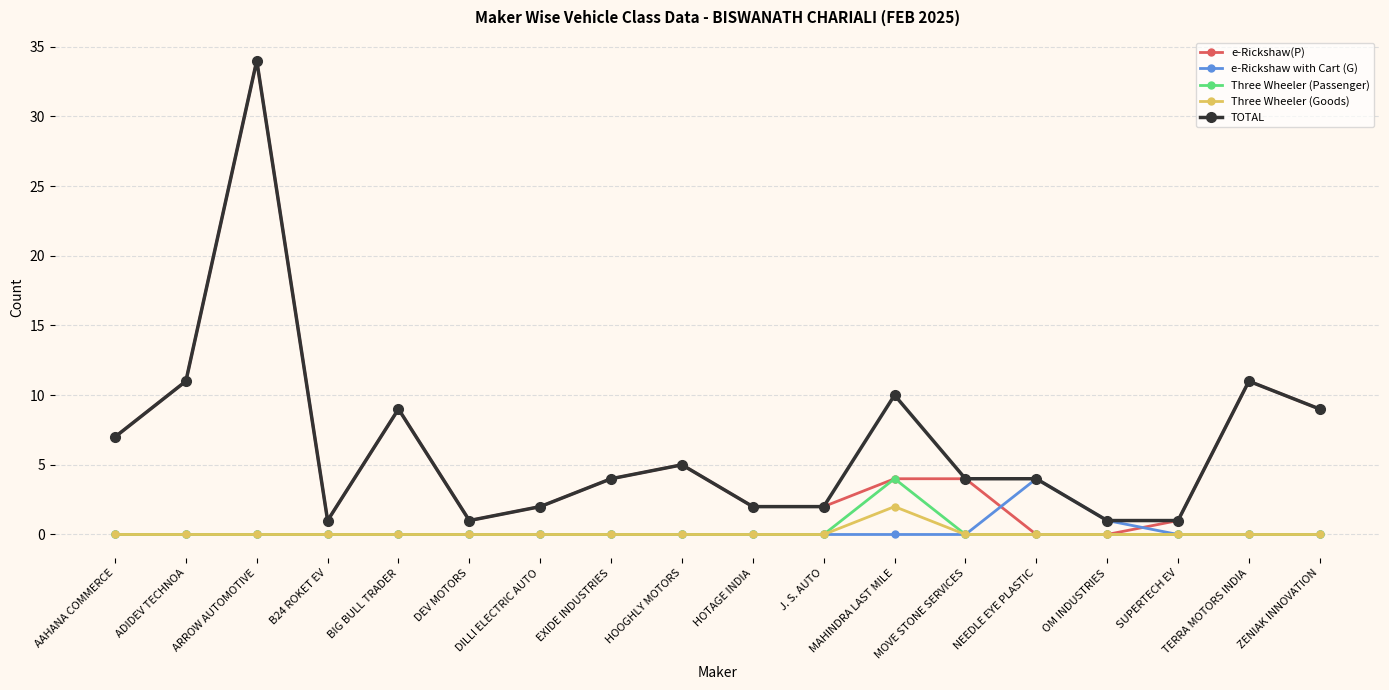

Is this an area chart (filled region under the line)?

No